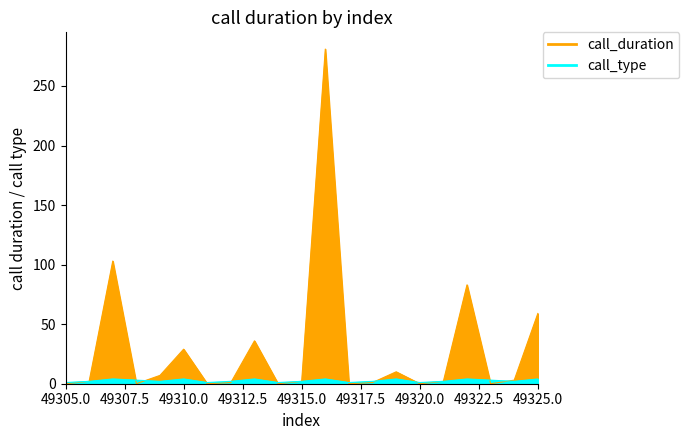

At 49323, list the series in order from largest to smallest.

call_type, call_duration